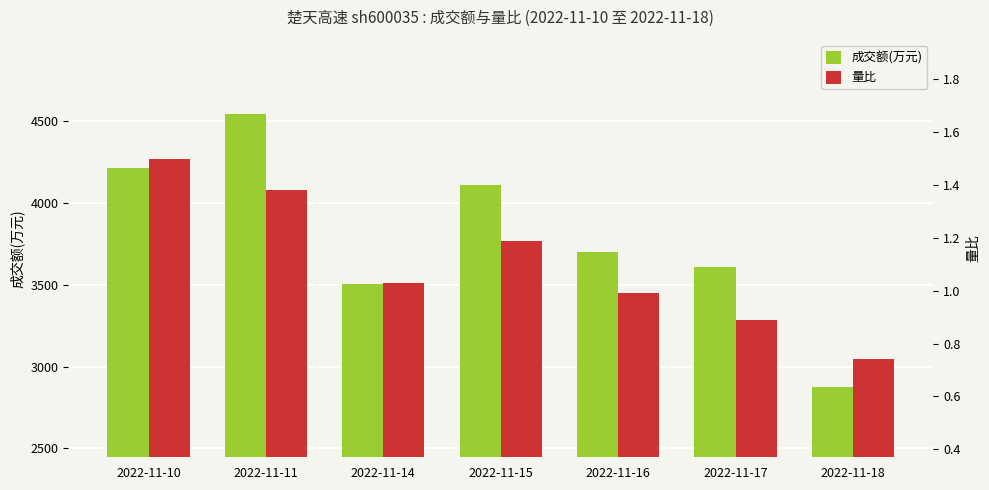

The value of 成交额(万元) at 2022-11-15 is 1157.6. True or false?

False